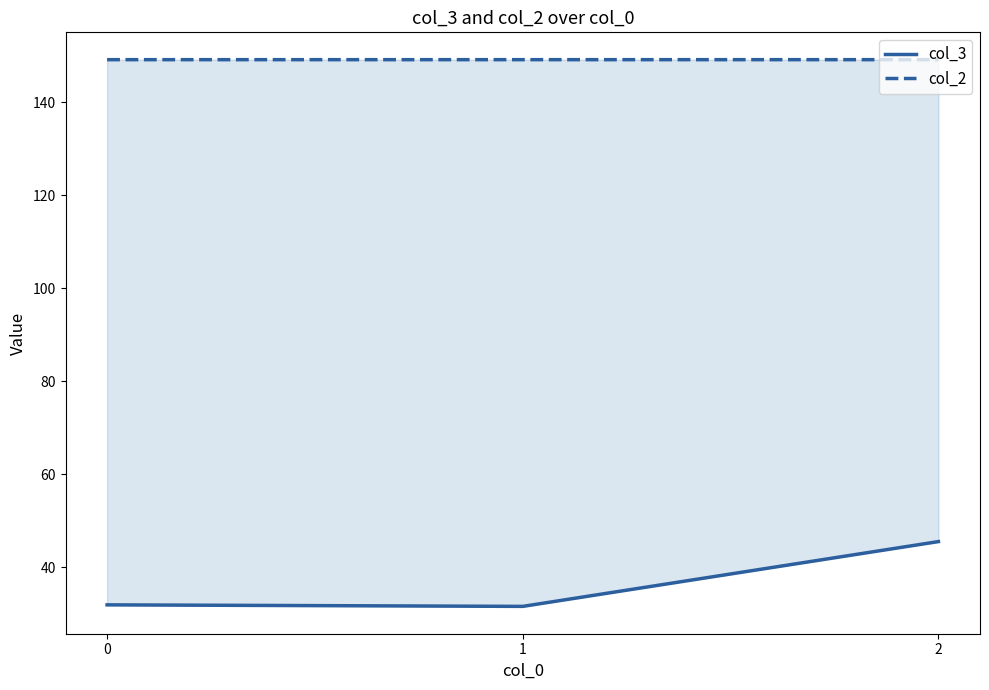

What is the smallest value displayed?

31.6